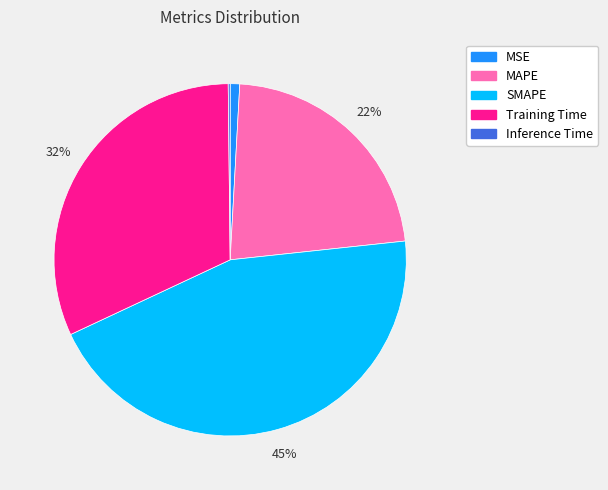

Which slice is the largest?

SMAPE